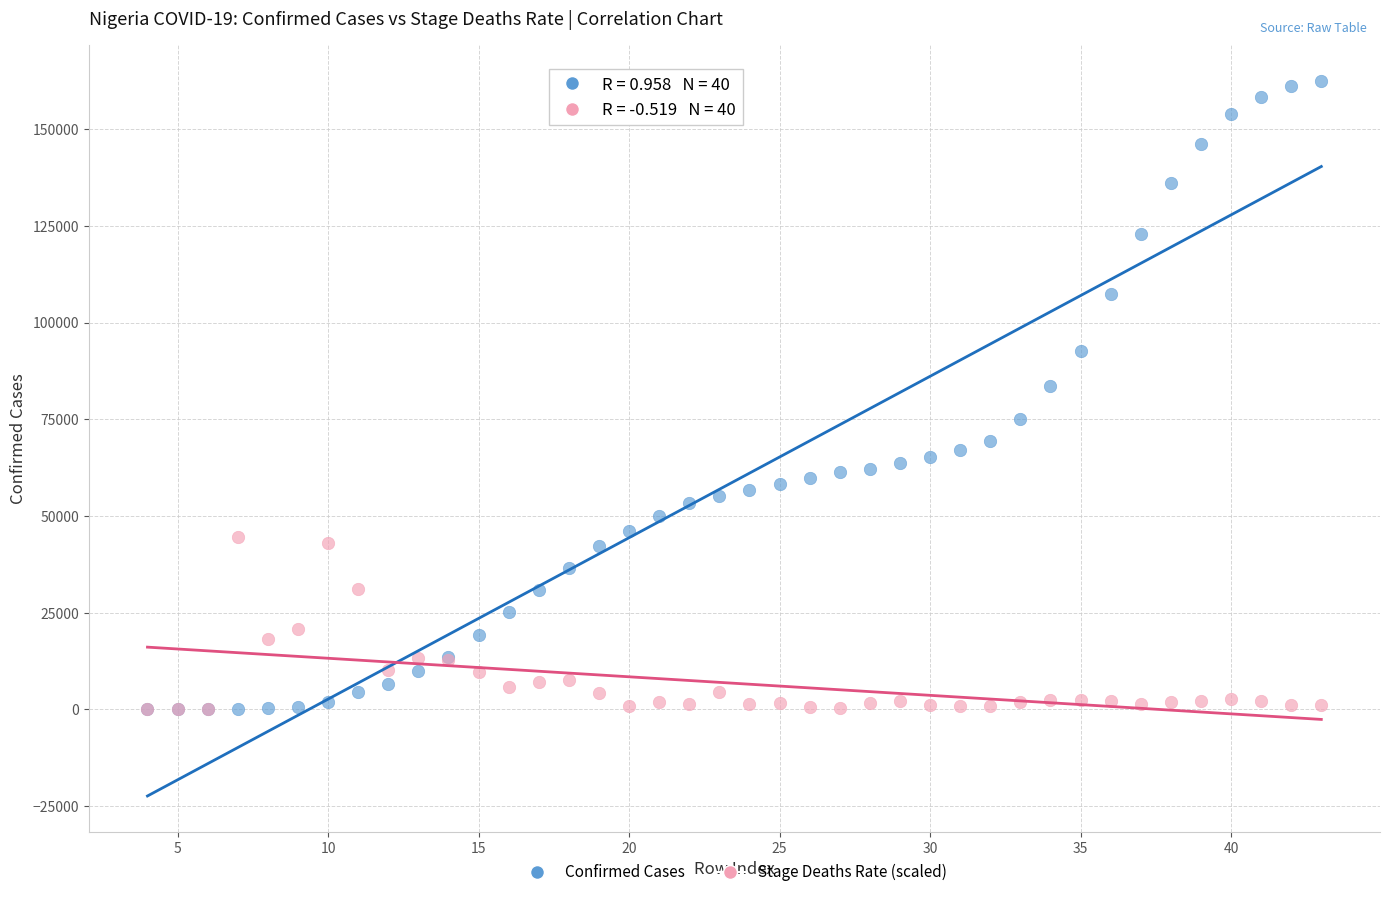

Across all series, what Y value is closest to 81194?

83576.0